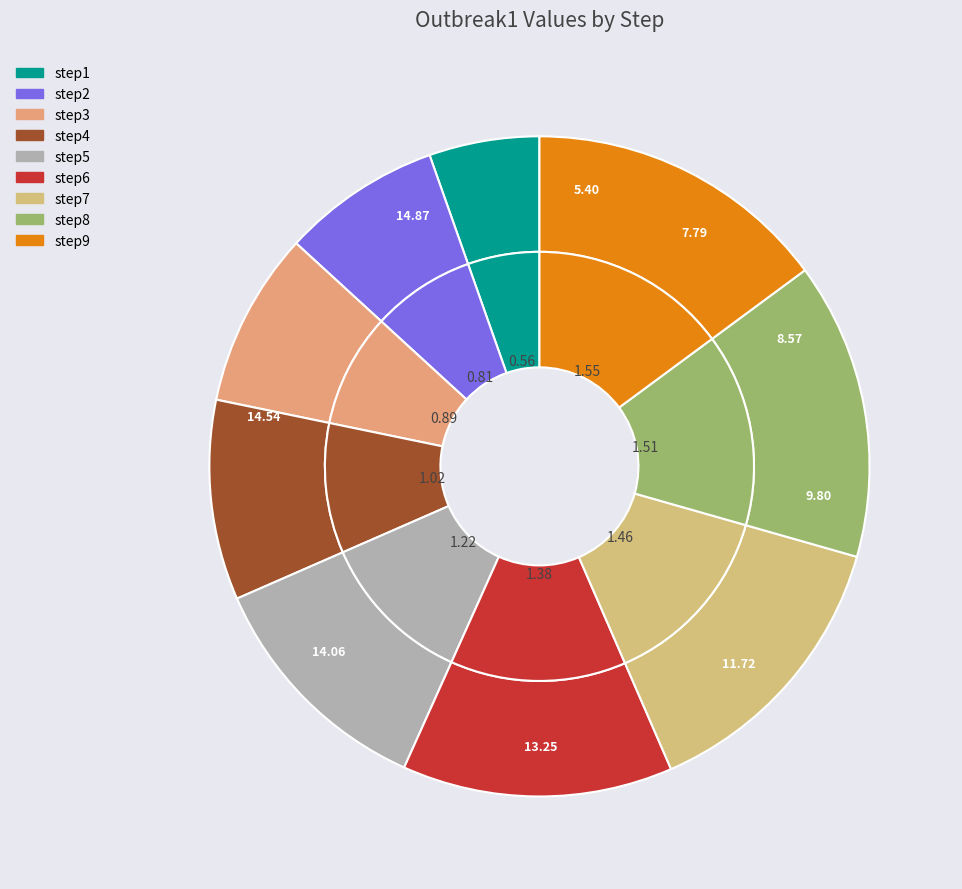

What percentage is NOT represented by step7?

85.9%